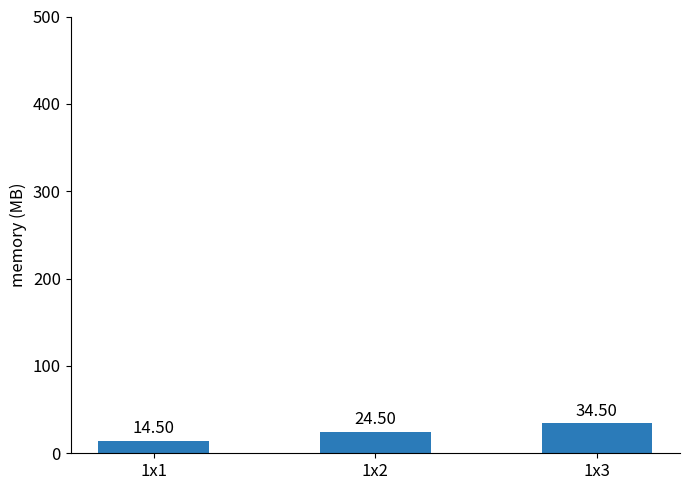

What is the value of the 3rd bar from the left?

34.5